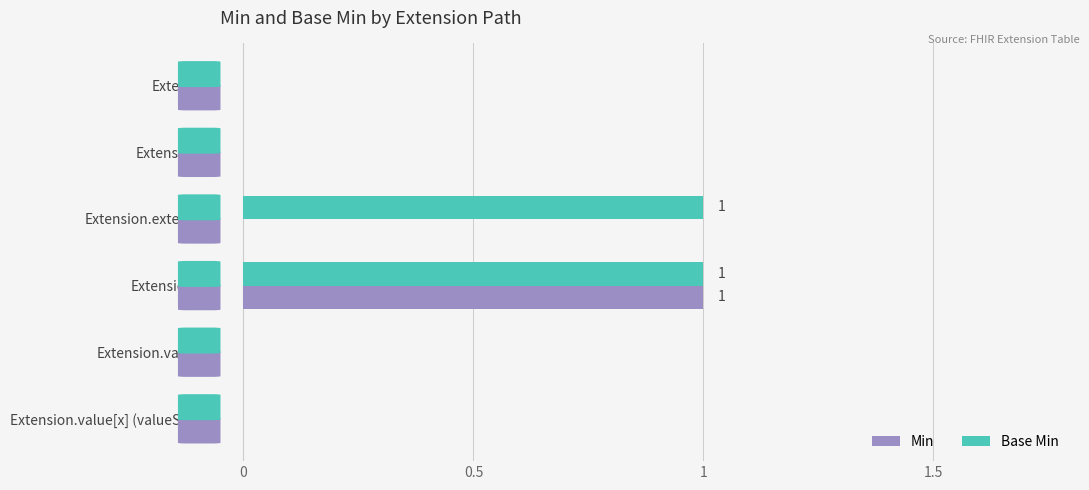

Is it true that Min equals 0 at Extension.extension?

True